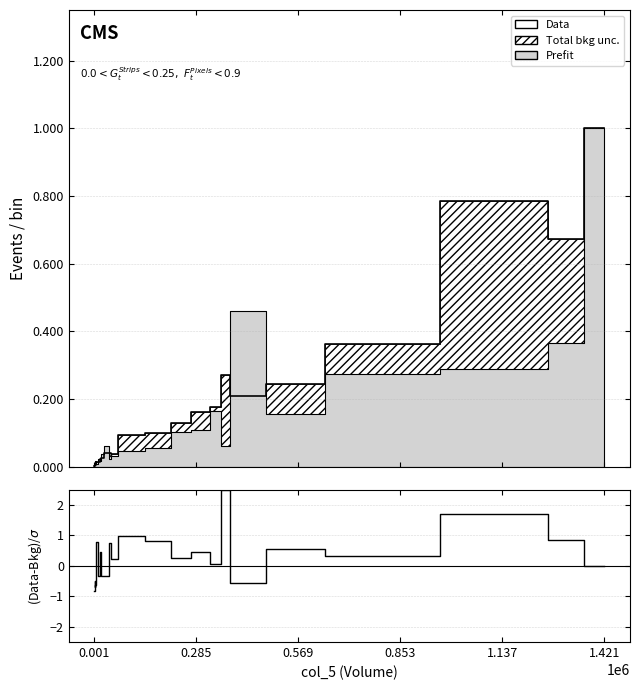

How many values in (col_6-col_8)/col_8 are above zero?

15